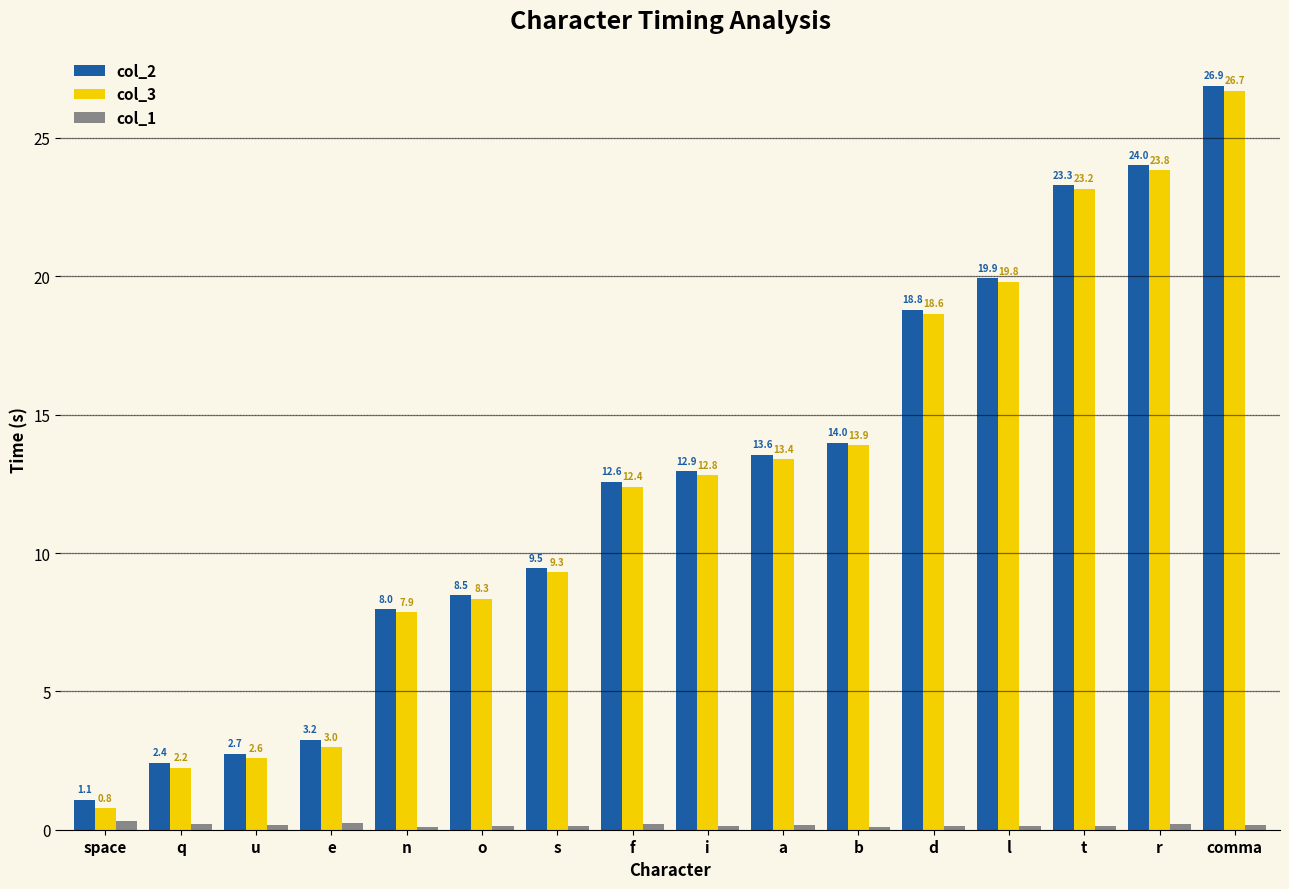

What is the difference between the highest and lowest values at comma?

26.7